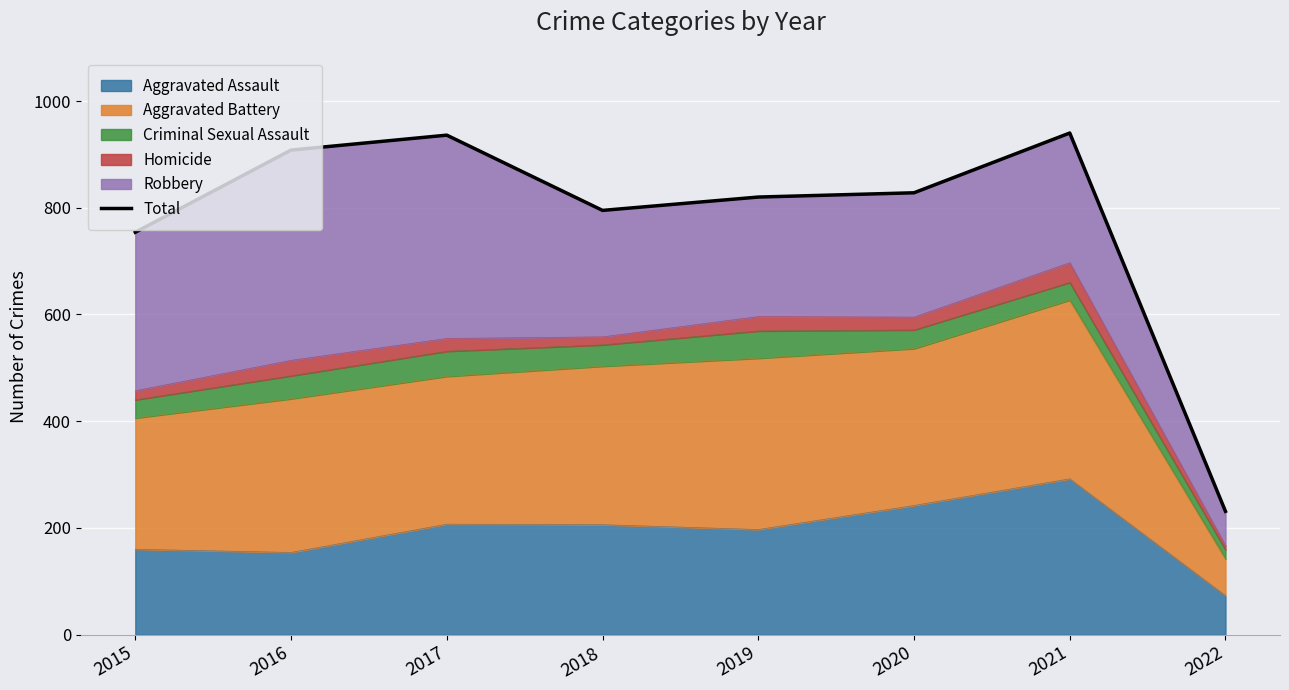

True or false: Aggravated Assault has a value of 292 at 2021.

True